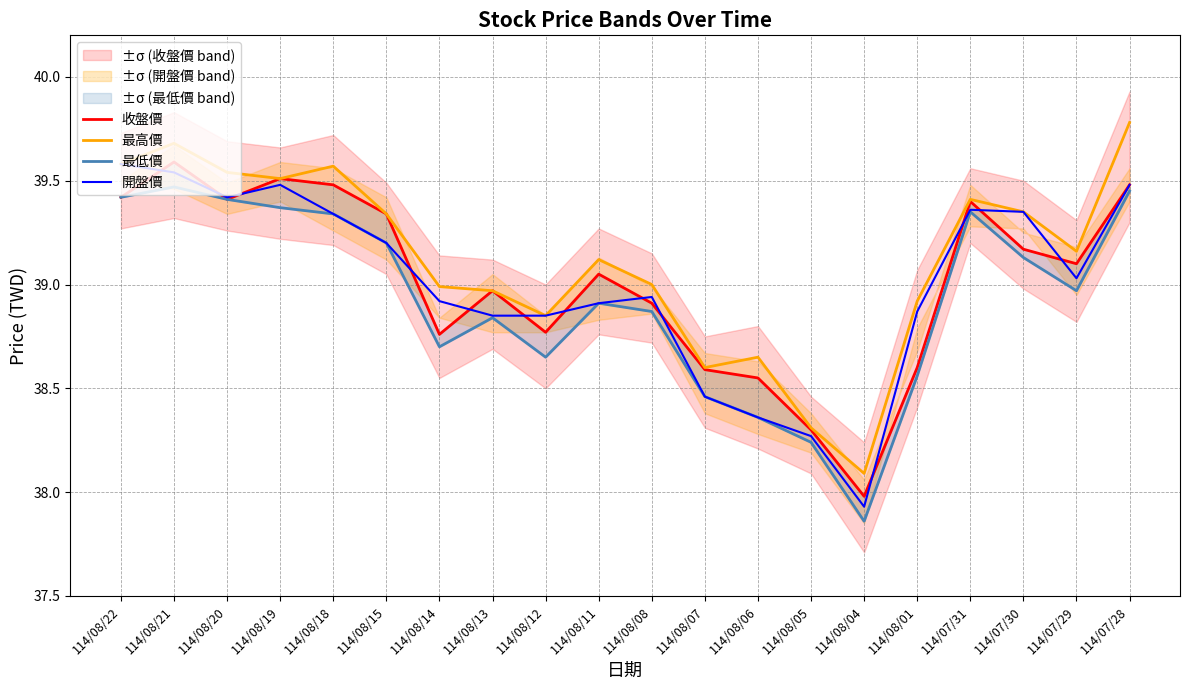

Rank the series by their maximum value, from highest to lowest.

最高價, 收盤價, 開盤價, 最低價